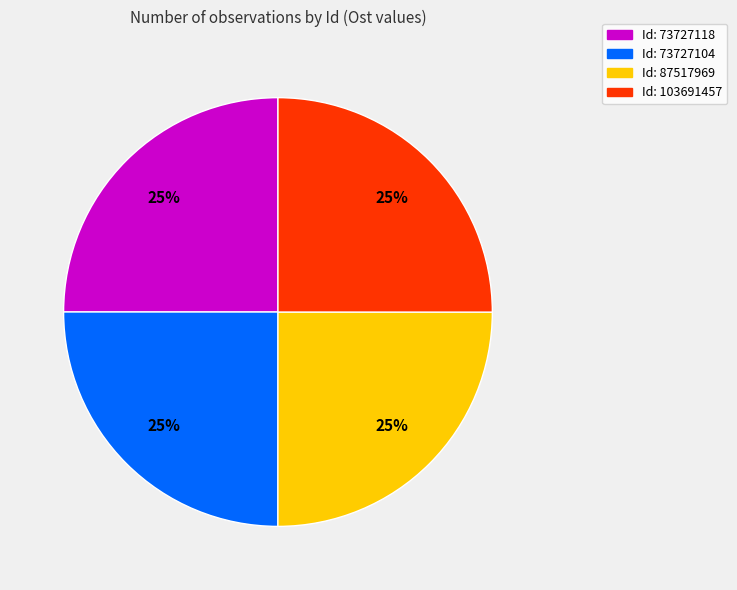

How many slices are in this pie chart?

4